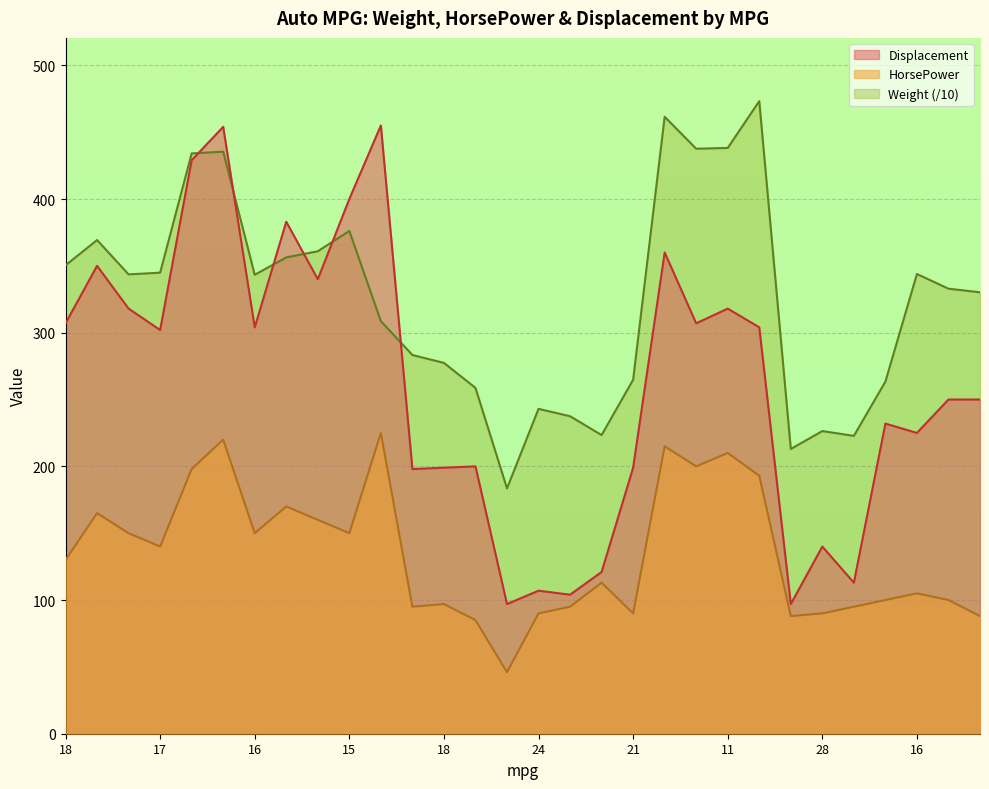

How many interior local peaks does the HorsePower series have?

9